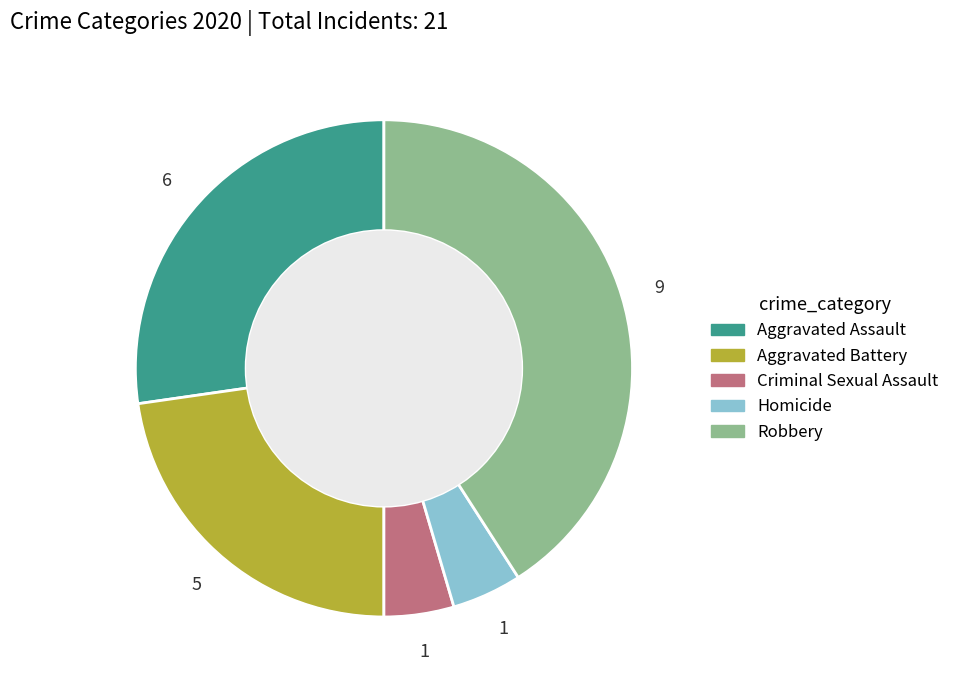

Count the number of slices in the pie.

5